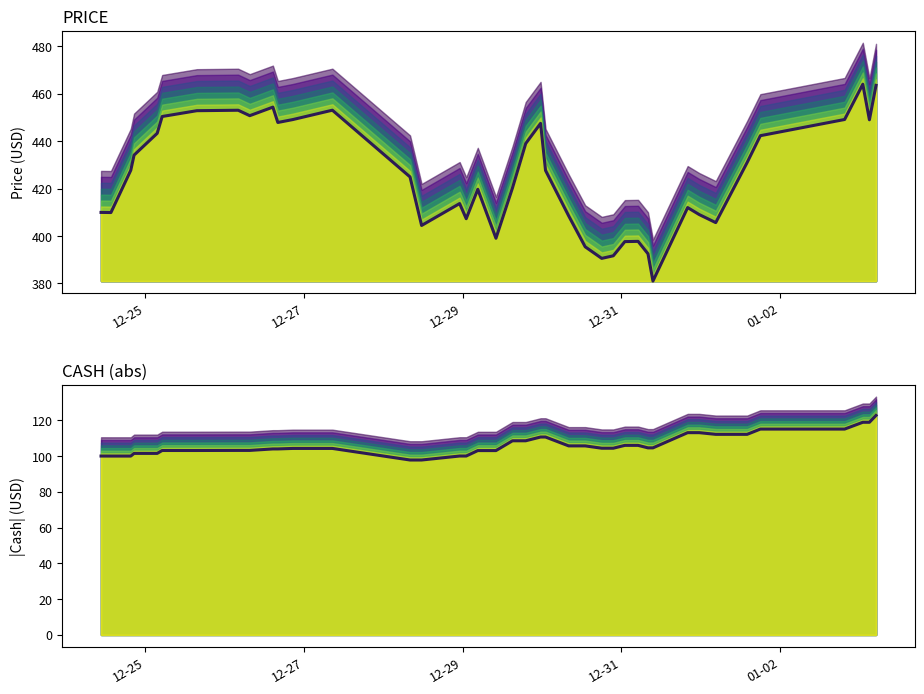

Reading left to right, transcribe all the data shown in this chart.

PRICE: 410.0	409.9	427.7	434.1	443.3	450.4	452.8	453.0	450.7	454.3	447.9	449.1	453.1	424.9	404.5	413.7	407.3	419.7	399.1	420.3	439.0	447.5	427.6	408.5	395.5	390.6	391.7	397.7	397.8	392.5	381.0	412.0	409.1	405.7	431.0	442.3	449.1	464.0	449.0	463.5
|CASH|: 100.0	100.0	100.0	101.5	101.5	103.1	103.1	103.1	103.1	104.0	104.0	104.3	104.3	97.8	97.8	100.0	100.0	103.1	103.1	108.5	108.5	110.6	110.6	105.7	105.7	104.4	104.4	106.0	106.0	104.6	104.6	113.1	113.1	112.1	112.1	115.1	115.1	118.9	118.9	122.7